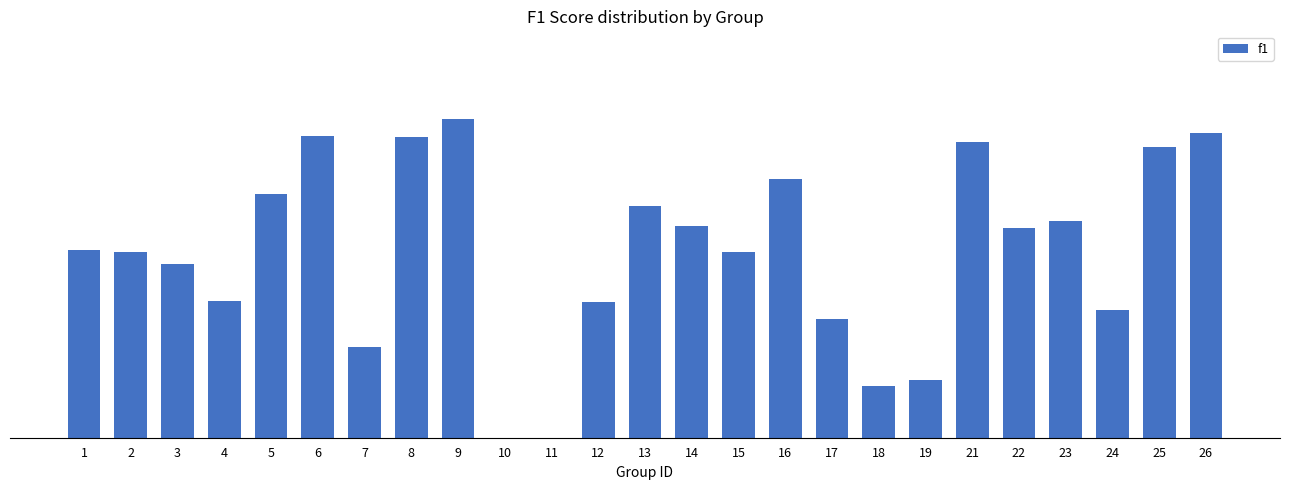

Read the value at 2.

0.5